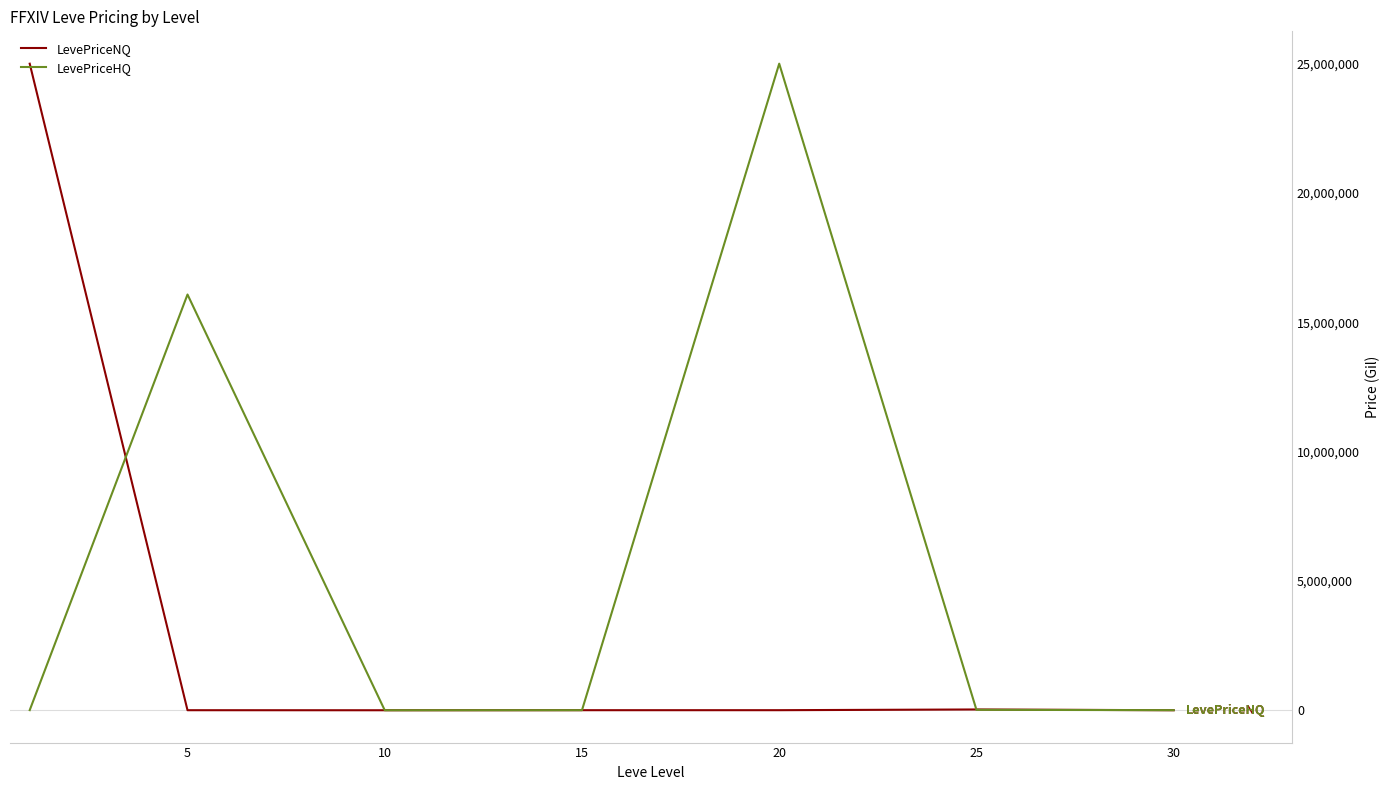

Which series has the largest total across all categories?

LevePriceHQ